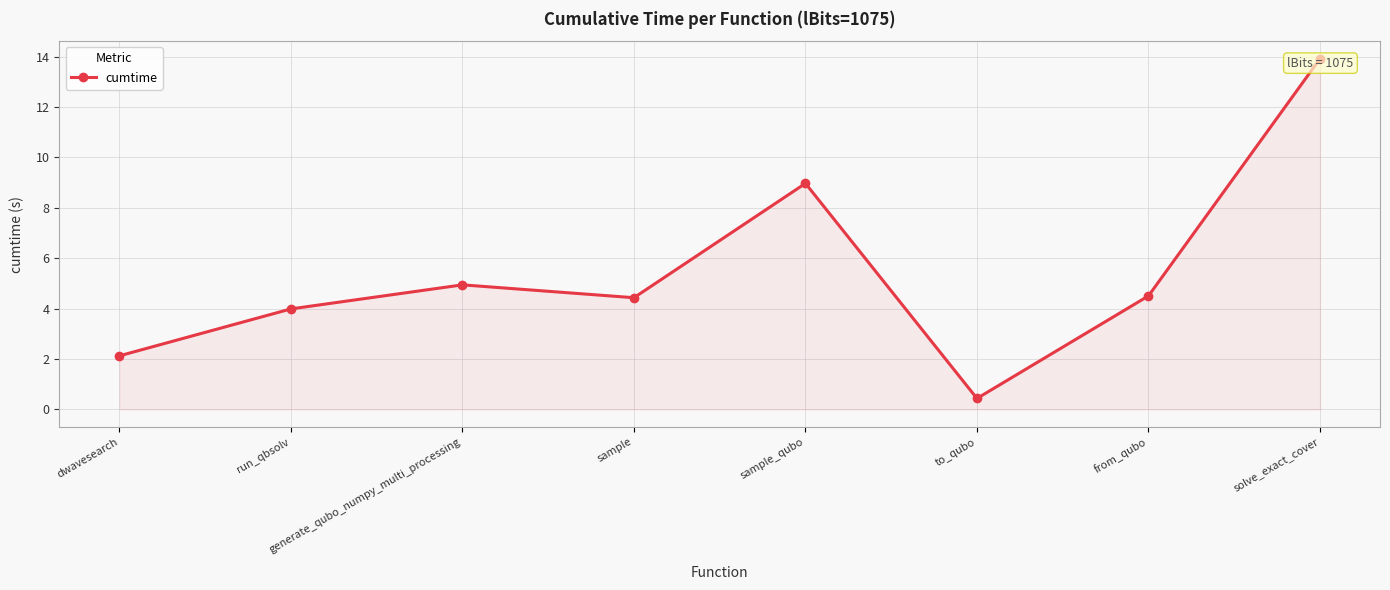

Reading left to right, list all the values displayed in this chart.

2.1	4.0	4.9	4.4	9.0	0.4	4.5	13.9